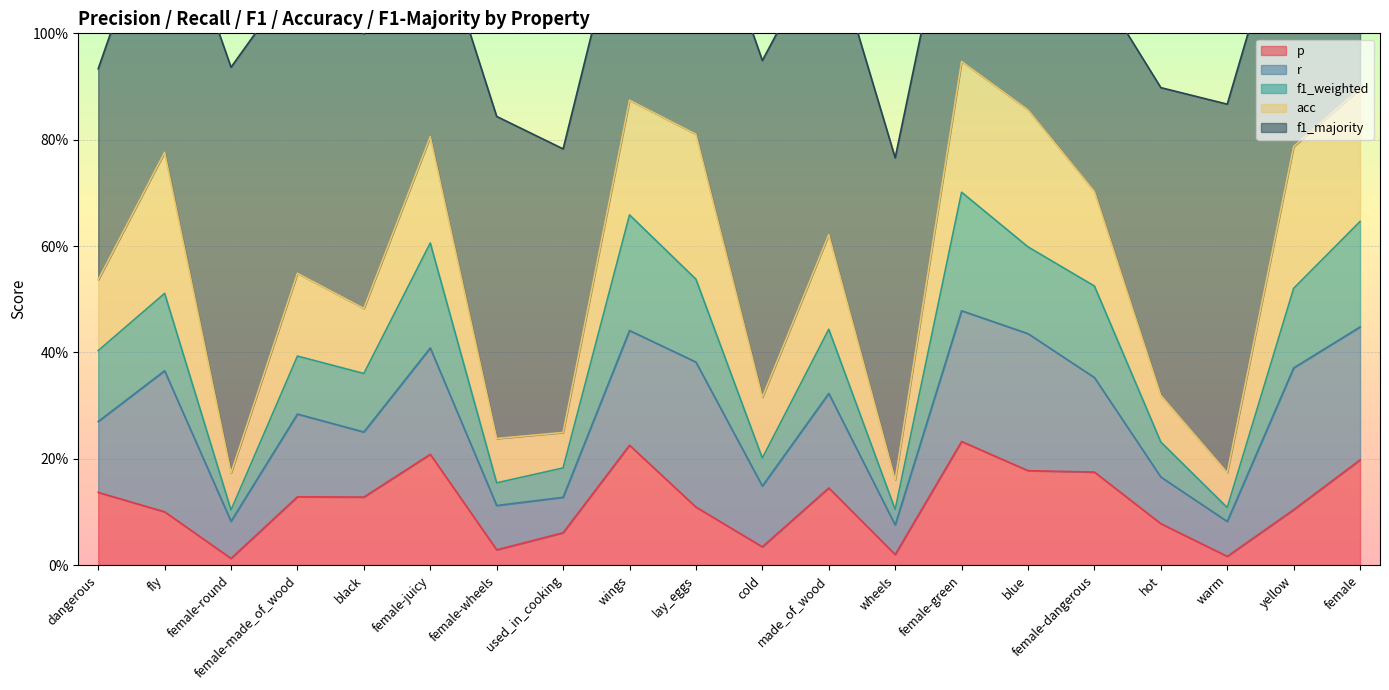

True or false: r and acc cross at least once.

False